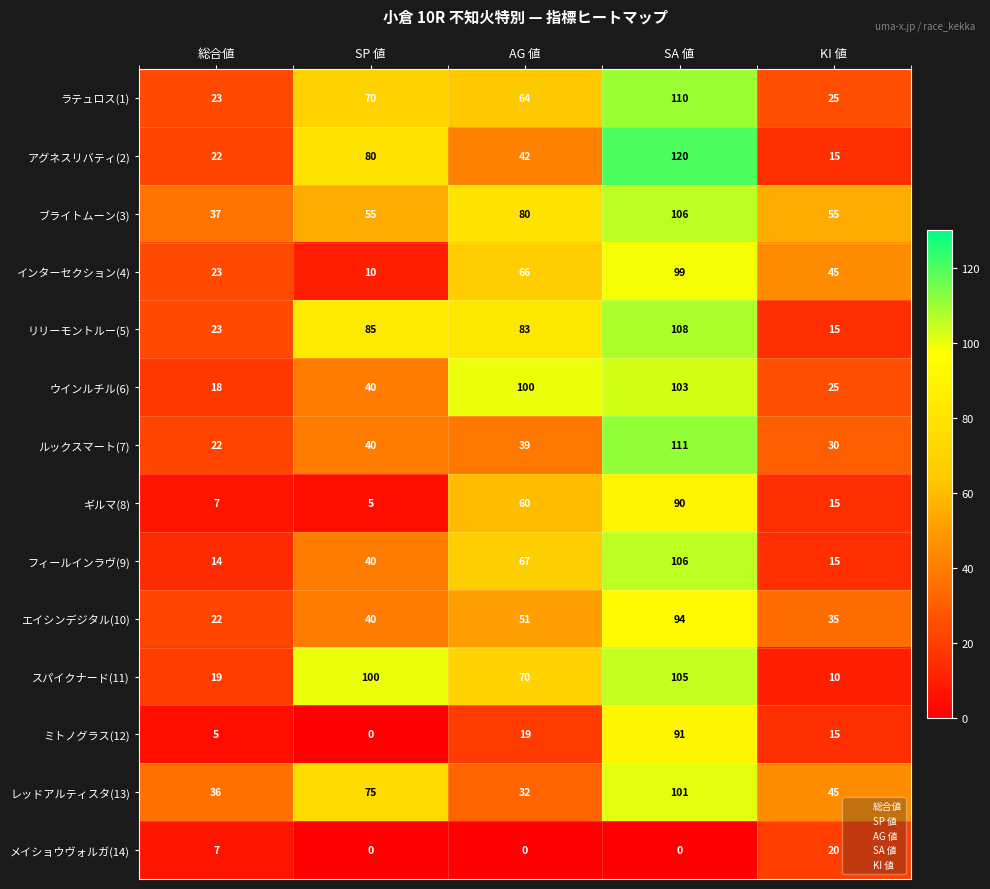

Which category has the highest value in the ラテュロス(1) series?

SA 値